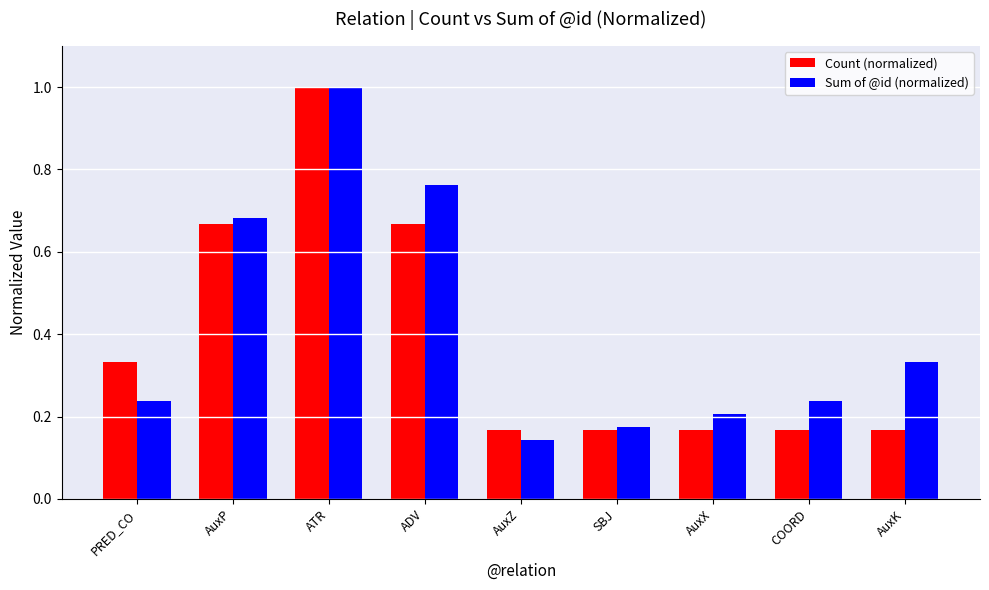

At how many categories does at least one series exceed 0?

9